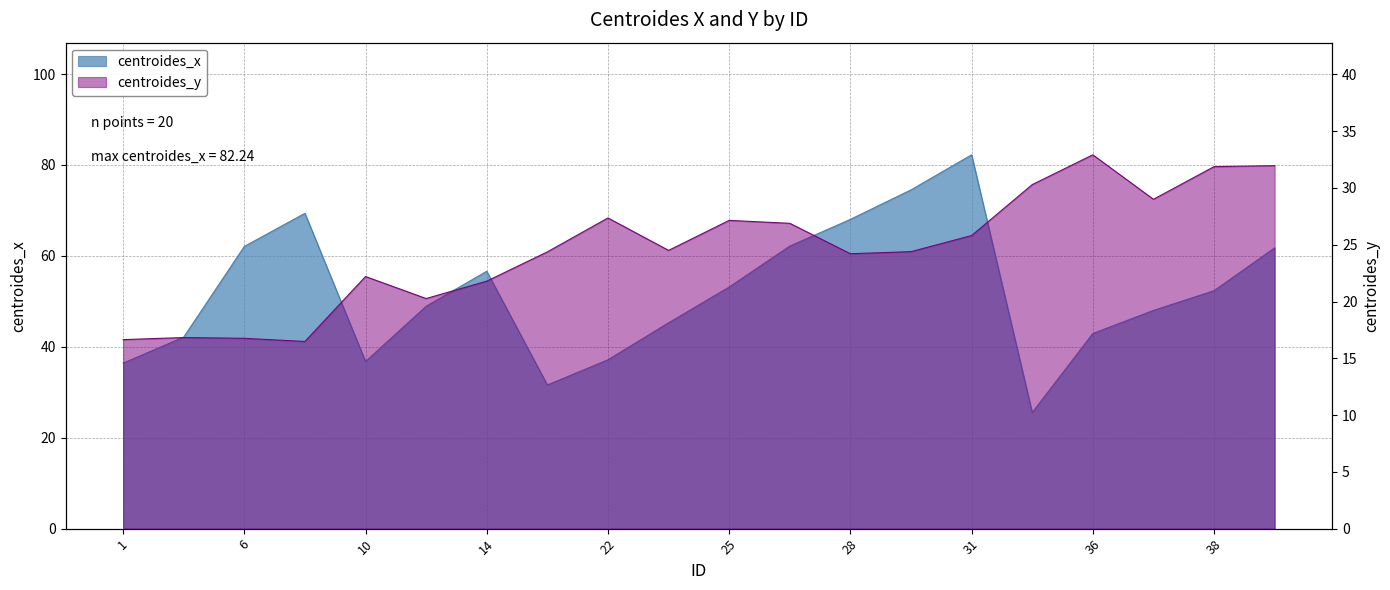

Which label corresponds to the largest value in the chart?

31